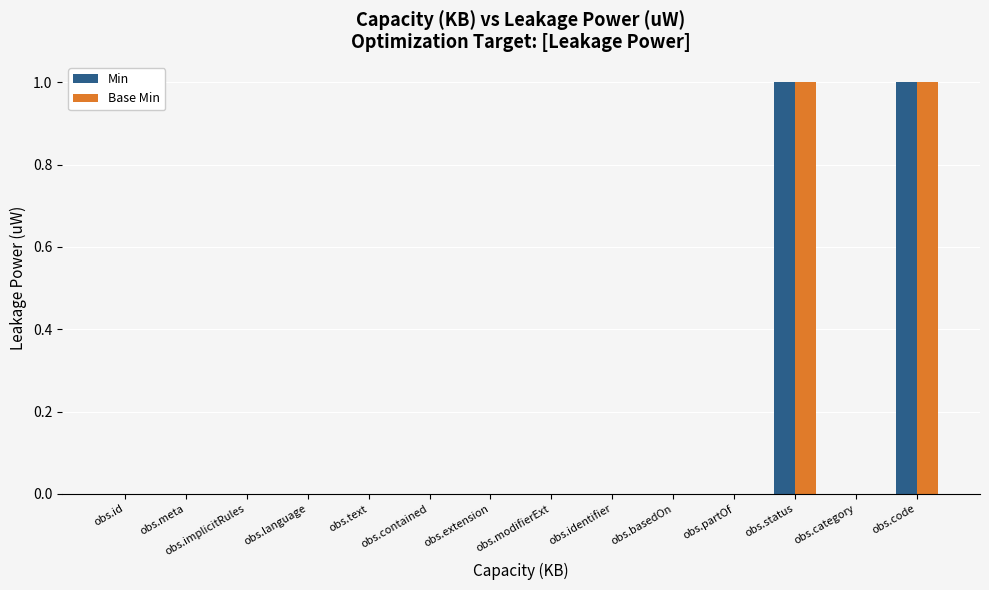

The value of Base Min at obs.language is -1. True or false?

False